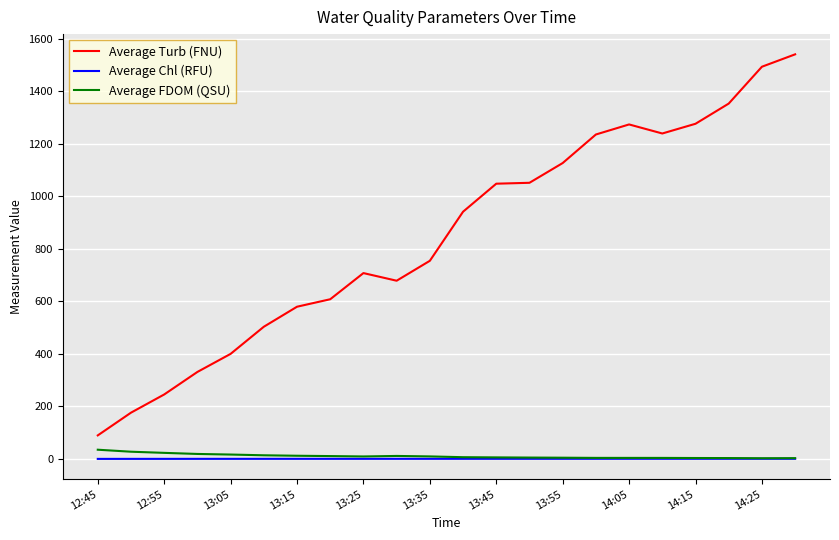

True or false: Average FDOM (QSU) and Average Turb (FNU) cross at least once.

False